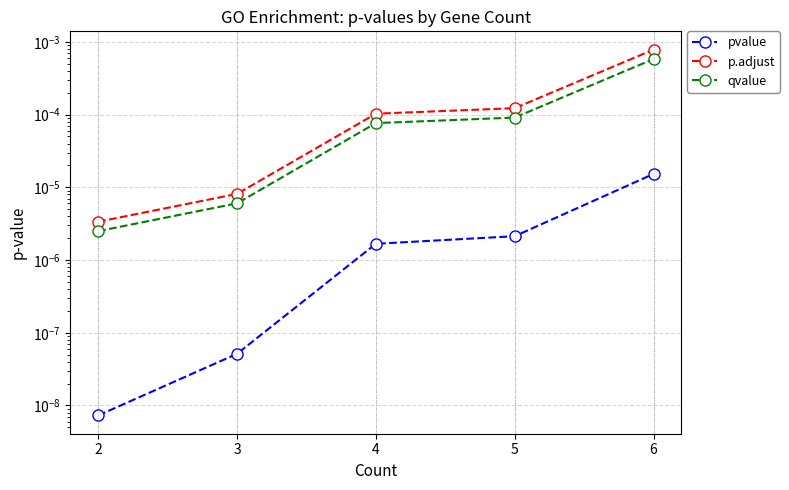

Is the value of pvalue at 4 greater than the value of p.adjust at 5?

No